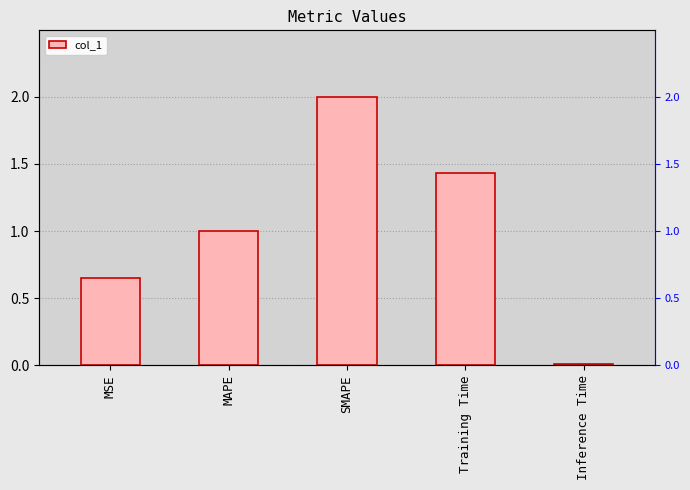

What is the ratio of the value at Training Time to the value at SMAPE?

0.7